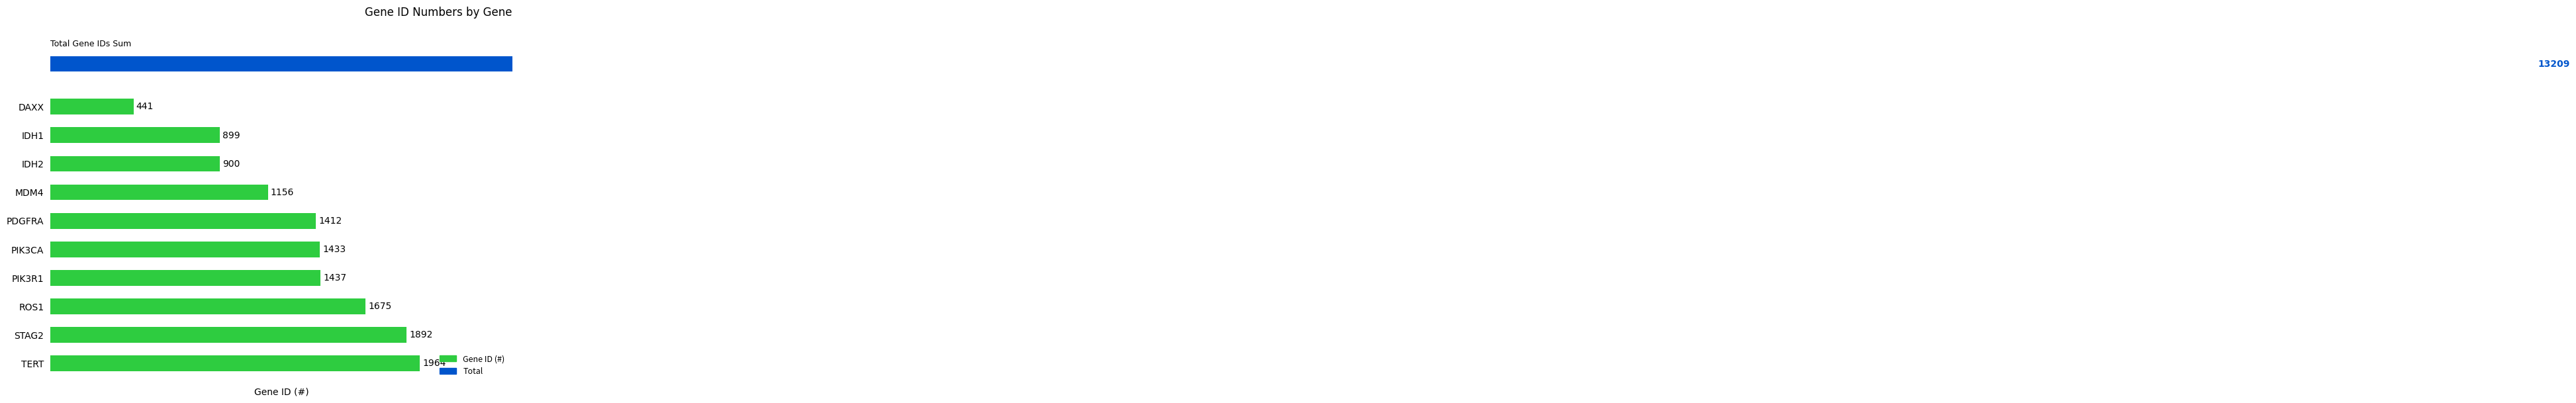

What is the difference between the second highest and minimum values?

1451